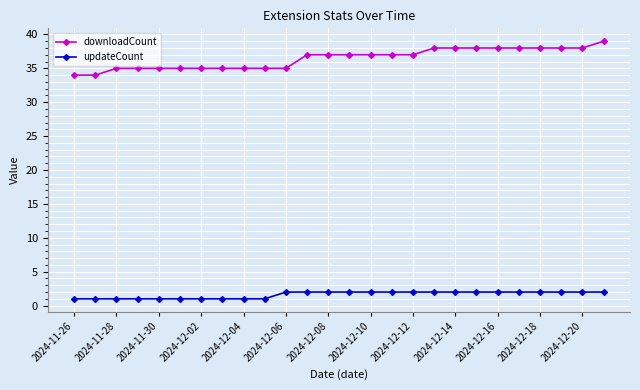

What is the sum of all downloadCount values?

948